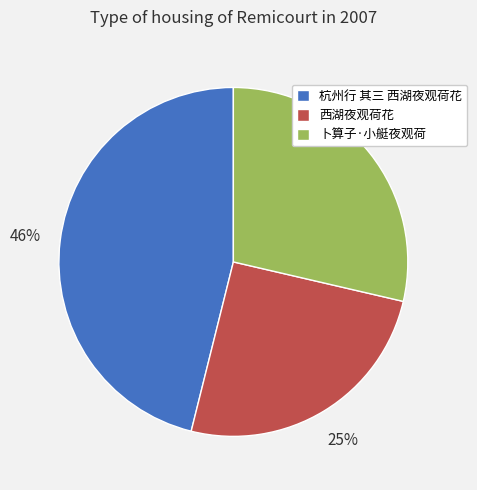

Between 西湖夜观荷花 and 卜算子·小艇夜观荷, which is larger?

卜算子·小艇夜观荷